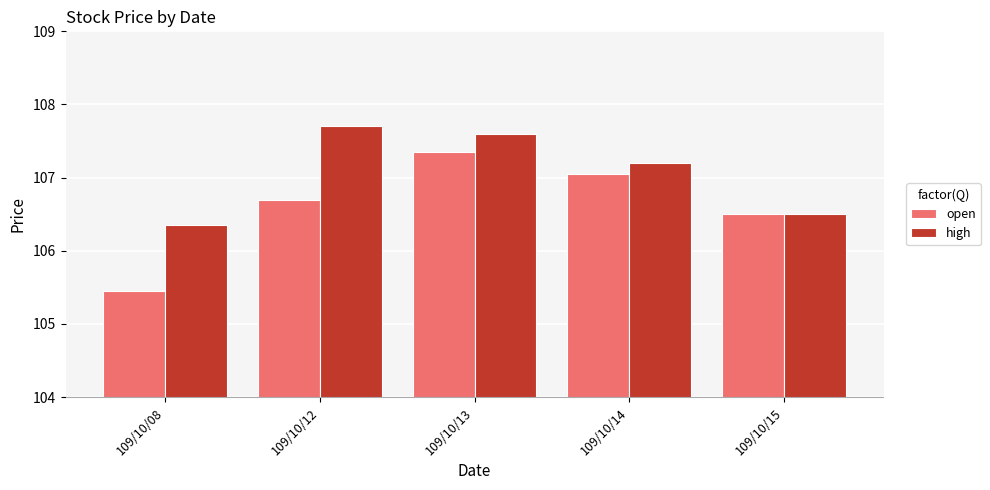

Is it true that open equals 107.0 at 109/10/14?

True